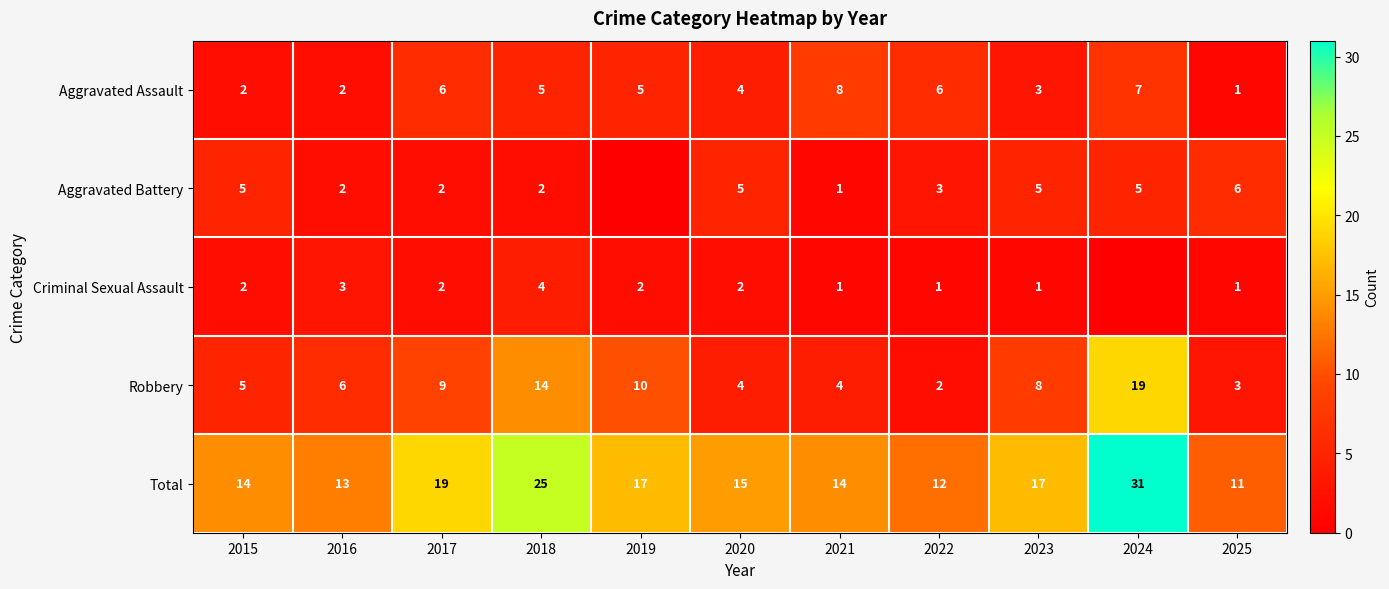

Count the Aggravated Assault values in the range 2 to 6.

8